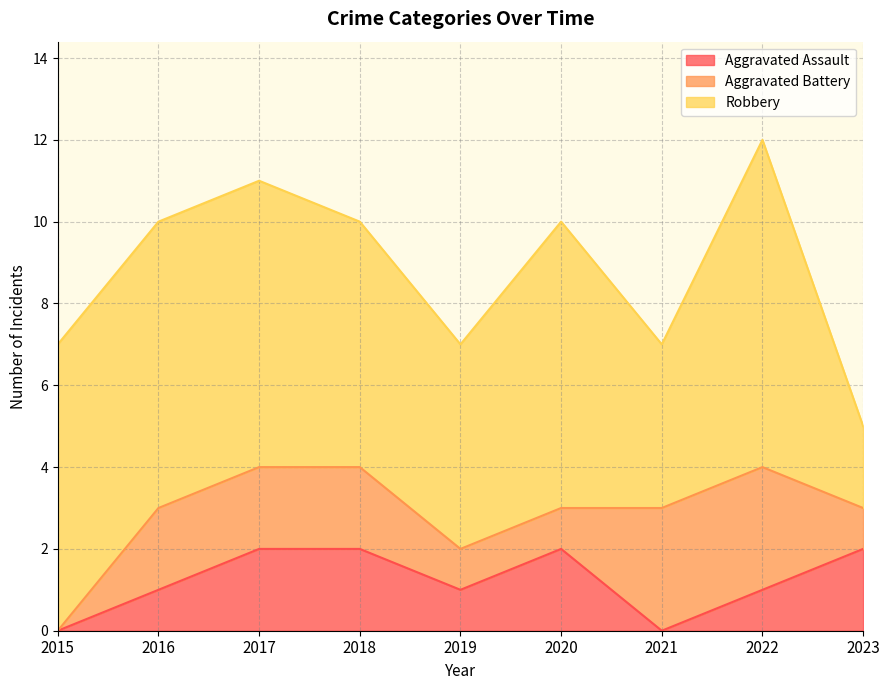

Rank the series by their maximum value, from lowest to highest.

Aggravated Assault, Aggravated Battery, Robbery